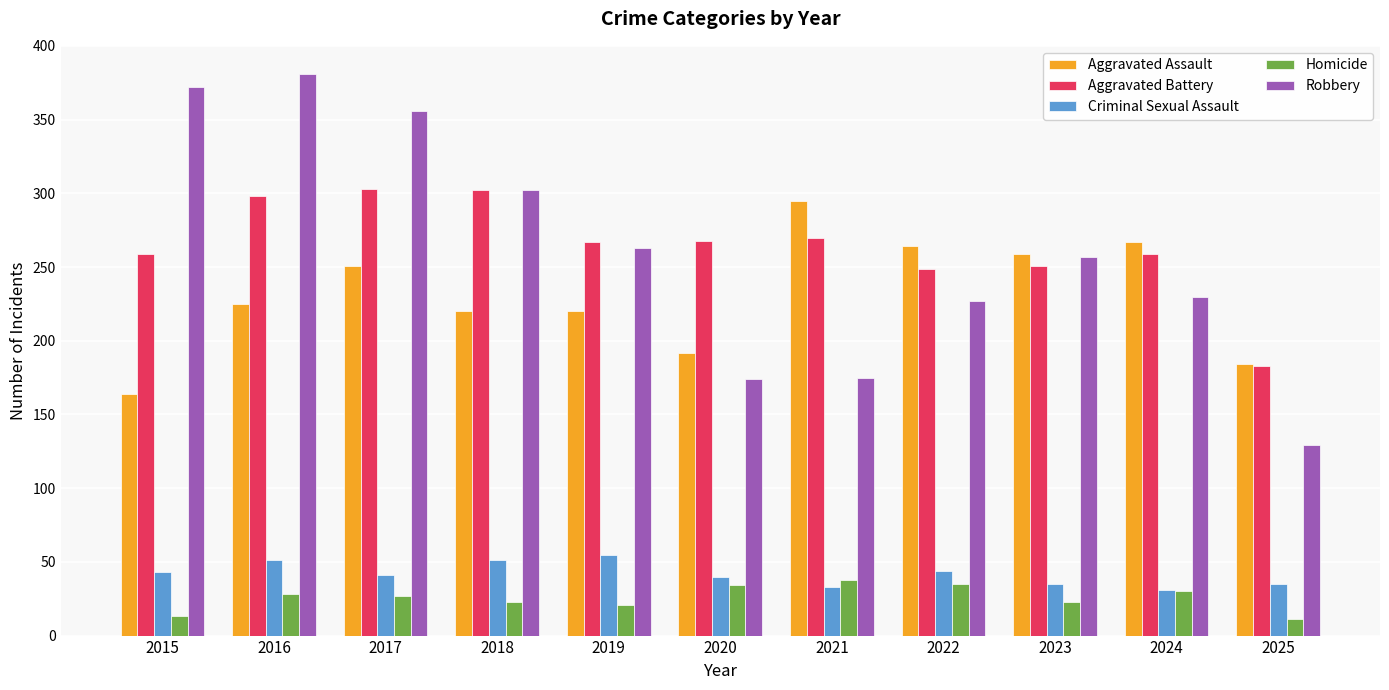

True or false: Aggravated Assault has a value of 220 at 2019.

True